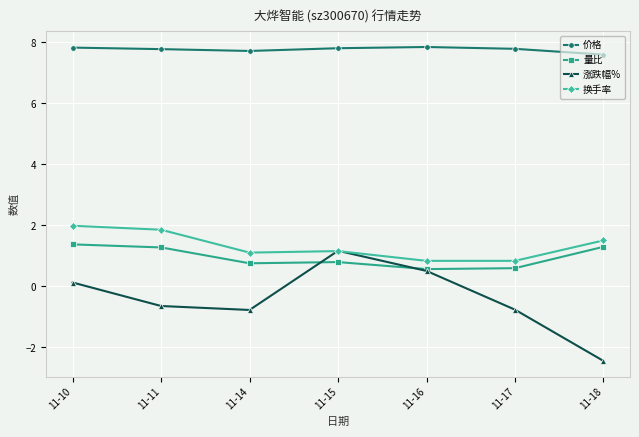

How many distinct data groups are displayed?

4